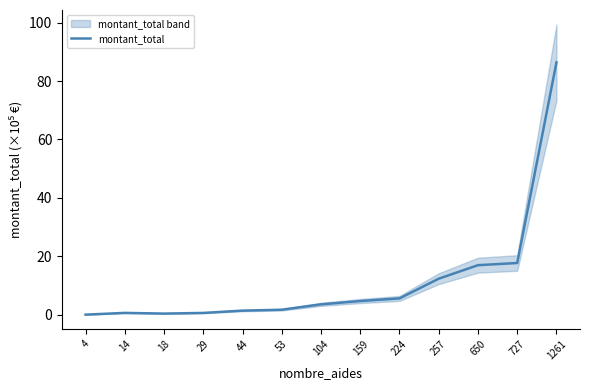

What is the change in value from 18 to 53?

+1.3